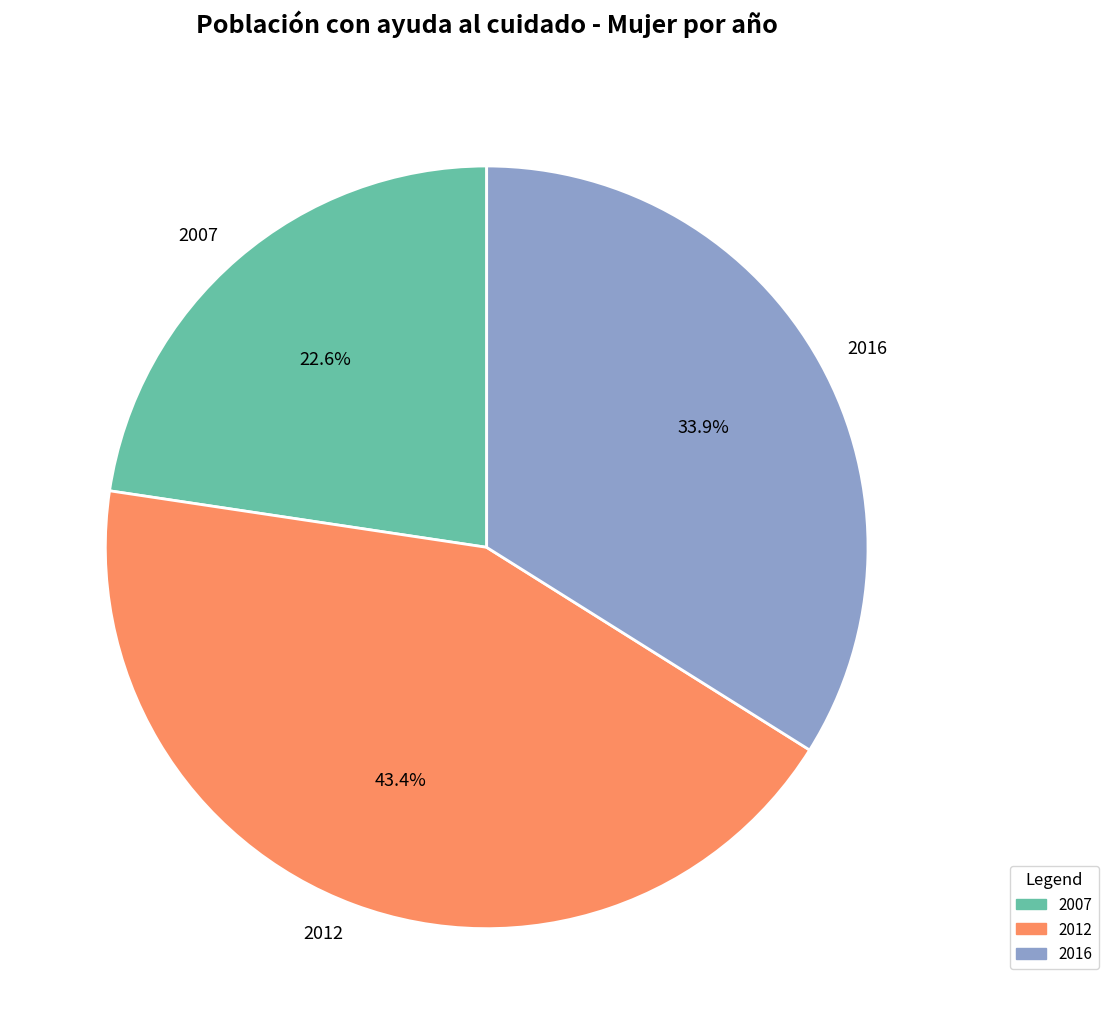

To the nearest percent, what is the difference between the largest and smallest slice percentages?

21%